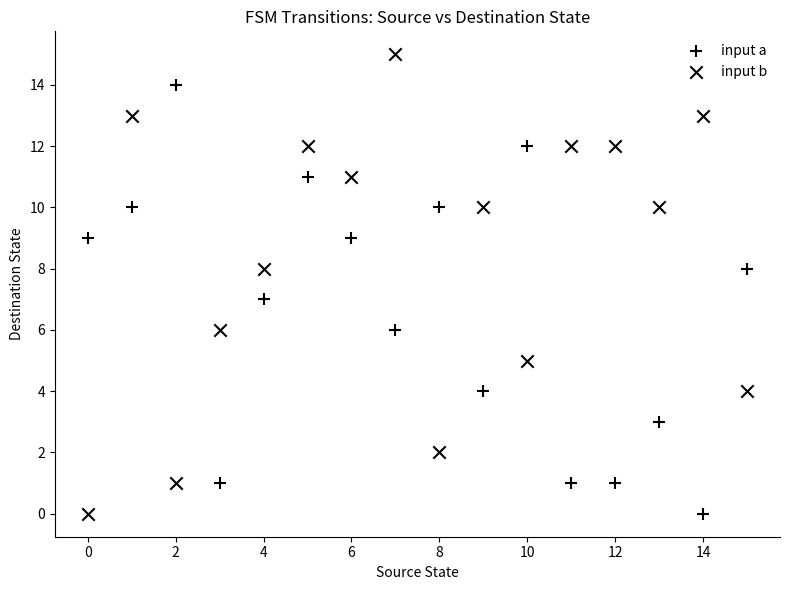

How many points are shown in the scatter plot?

32